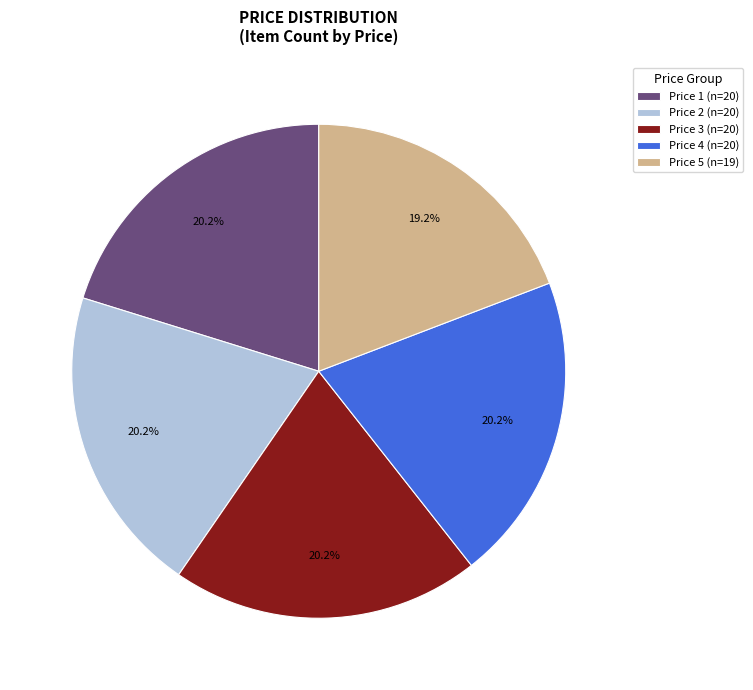

How much of the chart is everything except Price 5 (n=19)?

80.8%